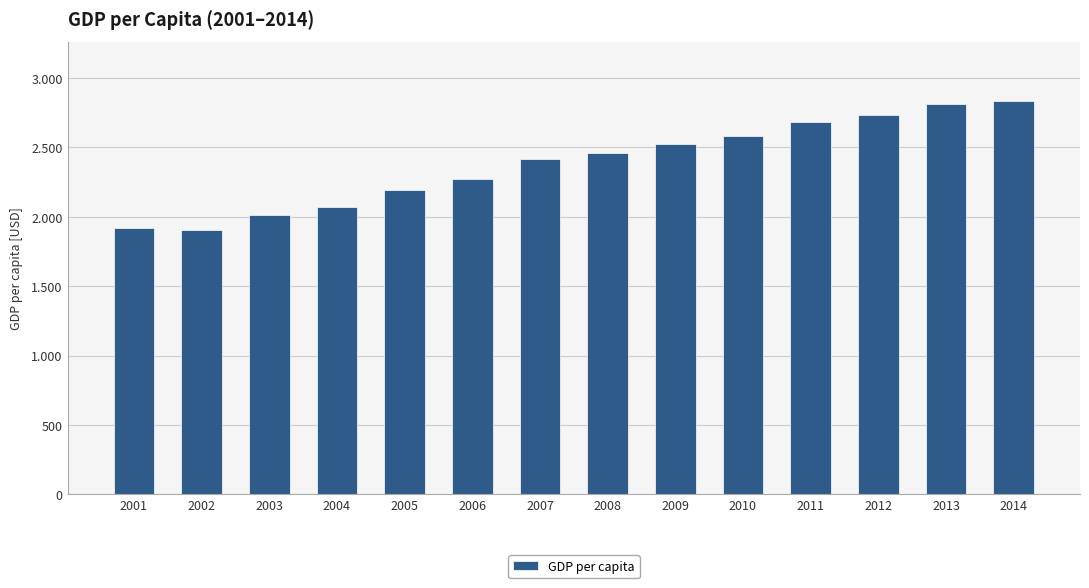

Does the chart contain any negative values?

No